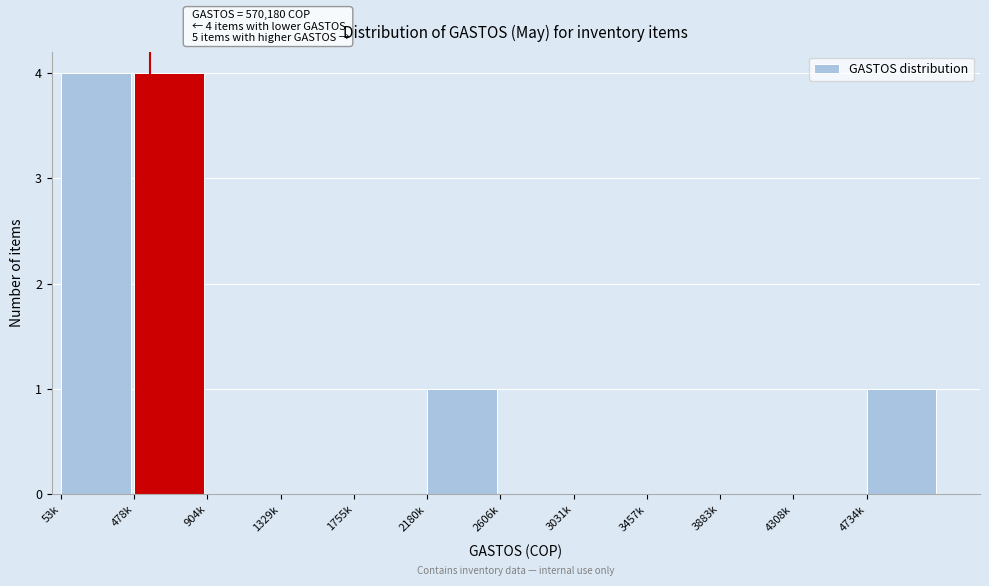

Reading left to right, extract all data points from this chart.

53k=4	478k=4	904k=0	1329k=0	1755k=0	2180k=1	2606k=0	3031k=0	3457k=0	3883k=0	4308k=0	4734k=1